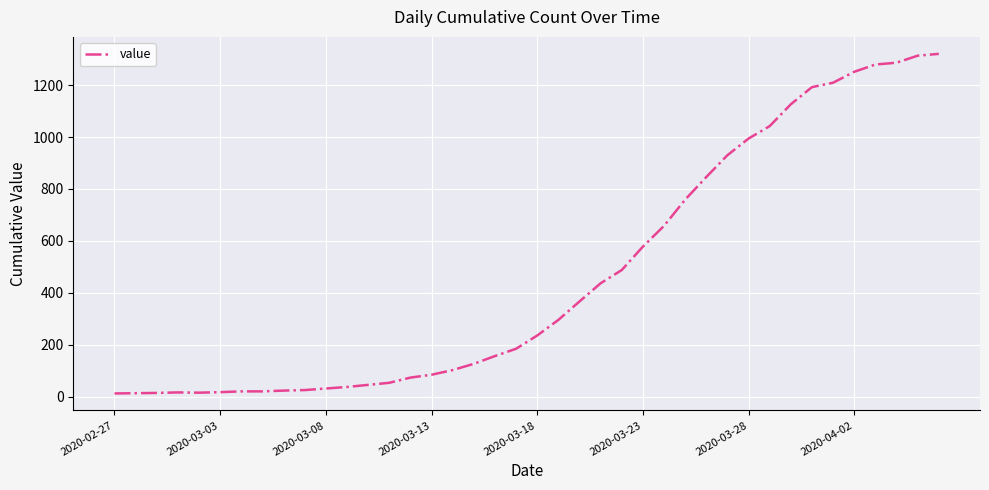

What is the greatest value displayed?

1320